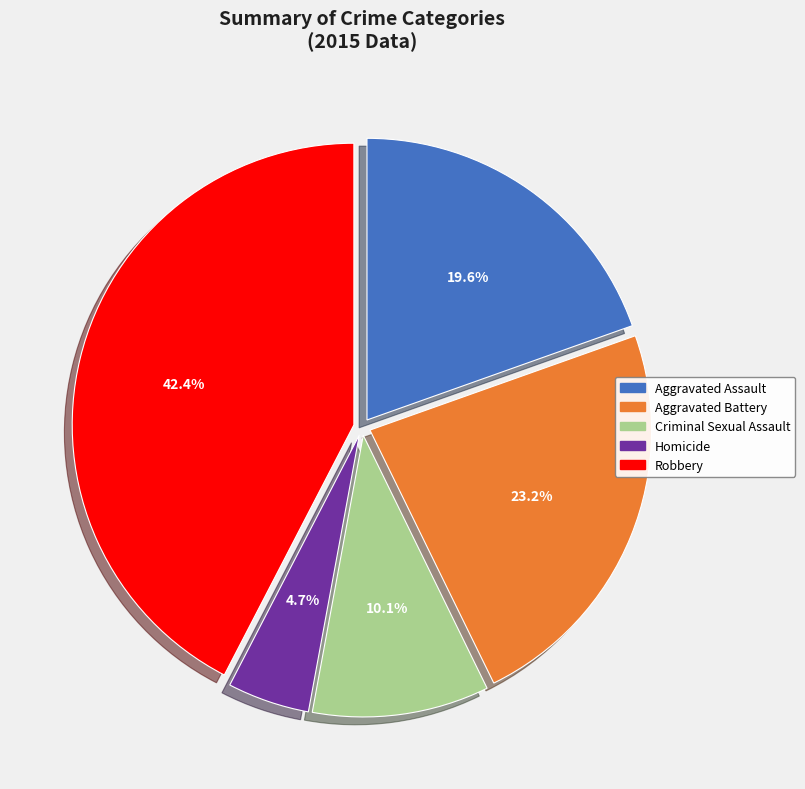

What is the ratio of the value at Robbery to the value at Criminal Sexual Assault?

4.2